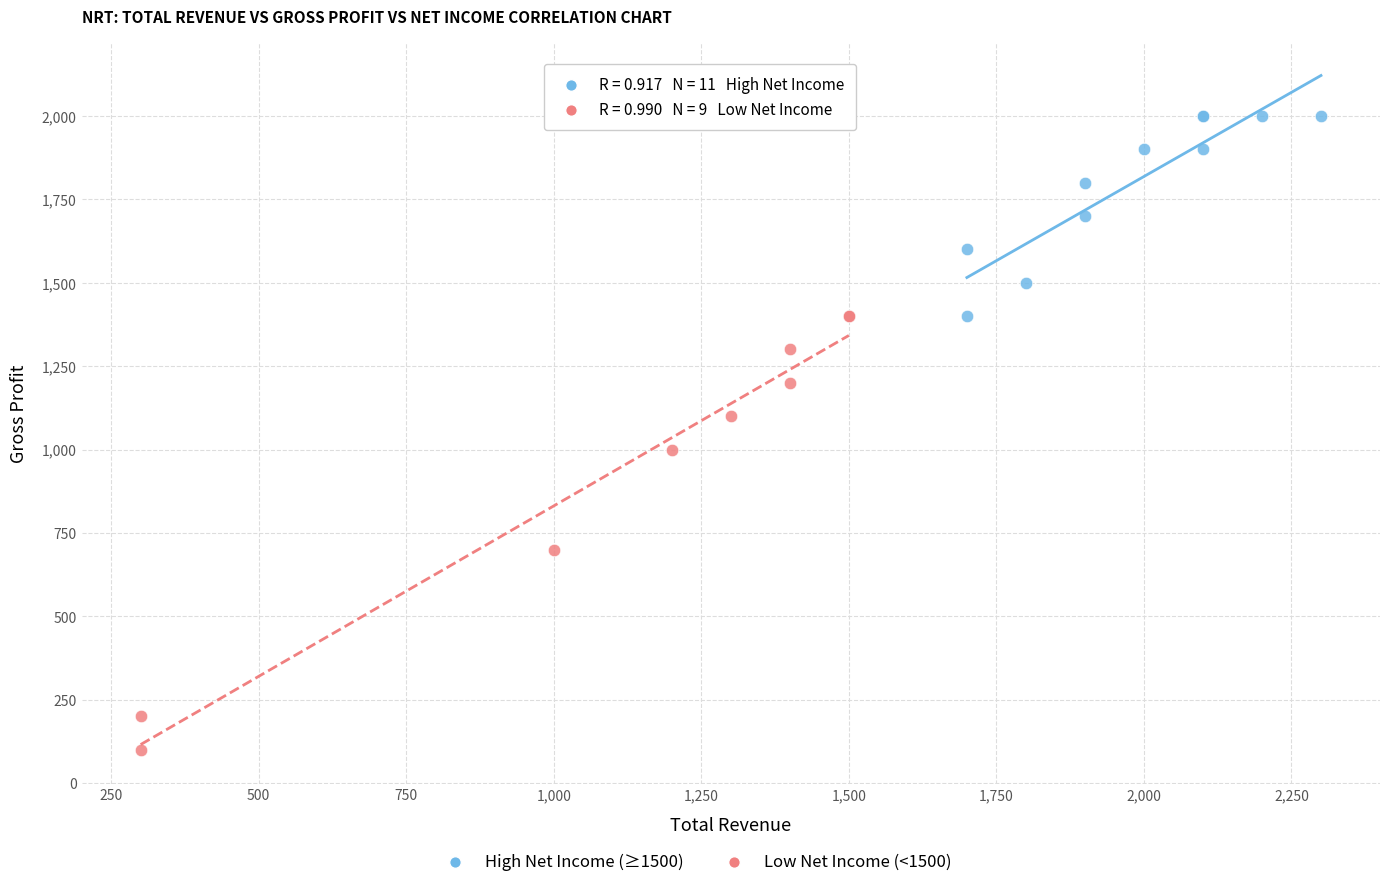

Which series has the widest spread of Y values?

Low Net Income (<1500)